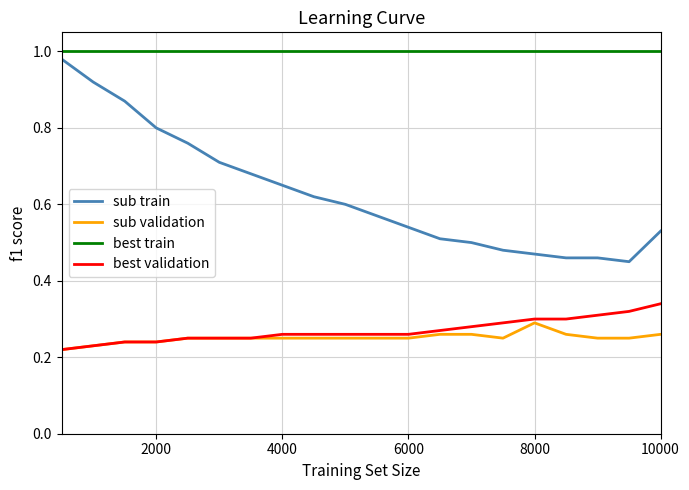

True or false: sub train and best validation cross at least once.

False